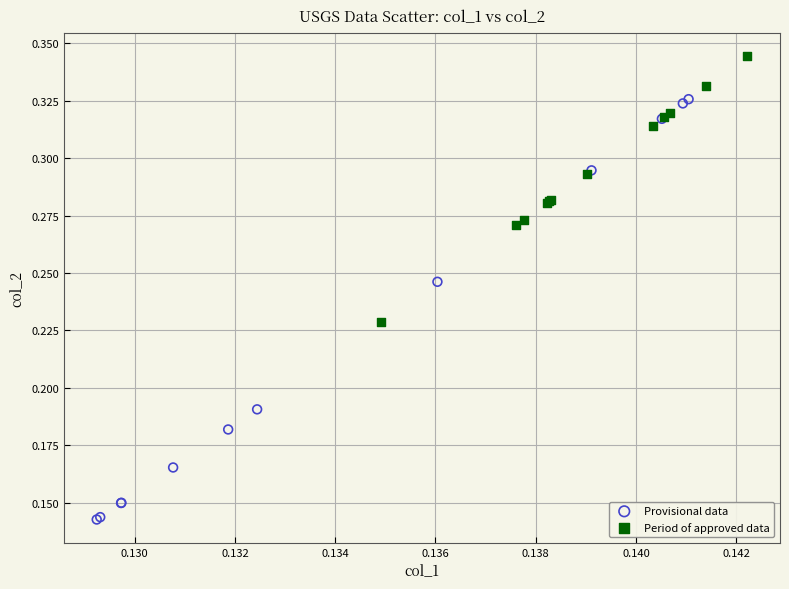

Which series contains the highest Y value?

Period of approved data